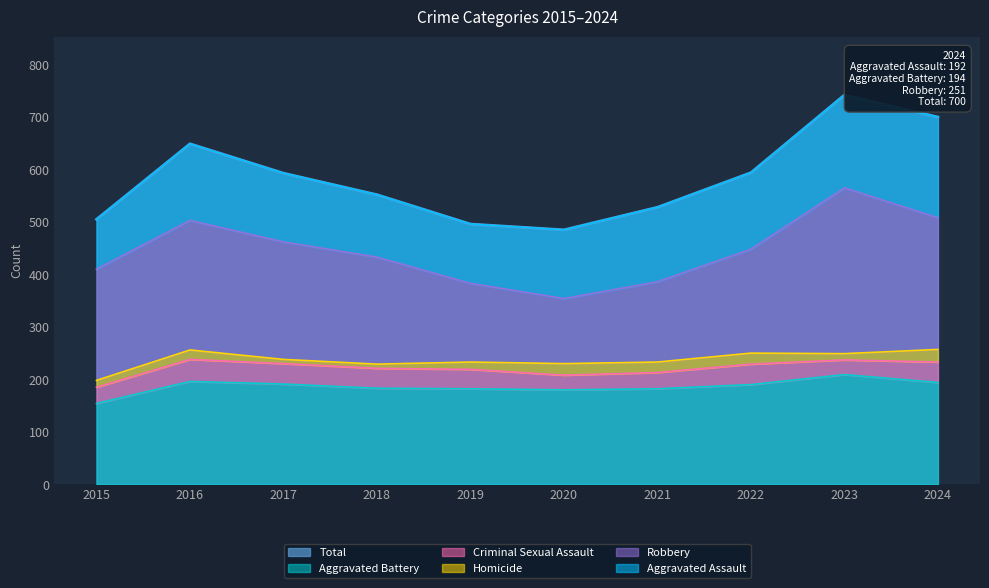

What value does the Robbery series have at 2020?

124